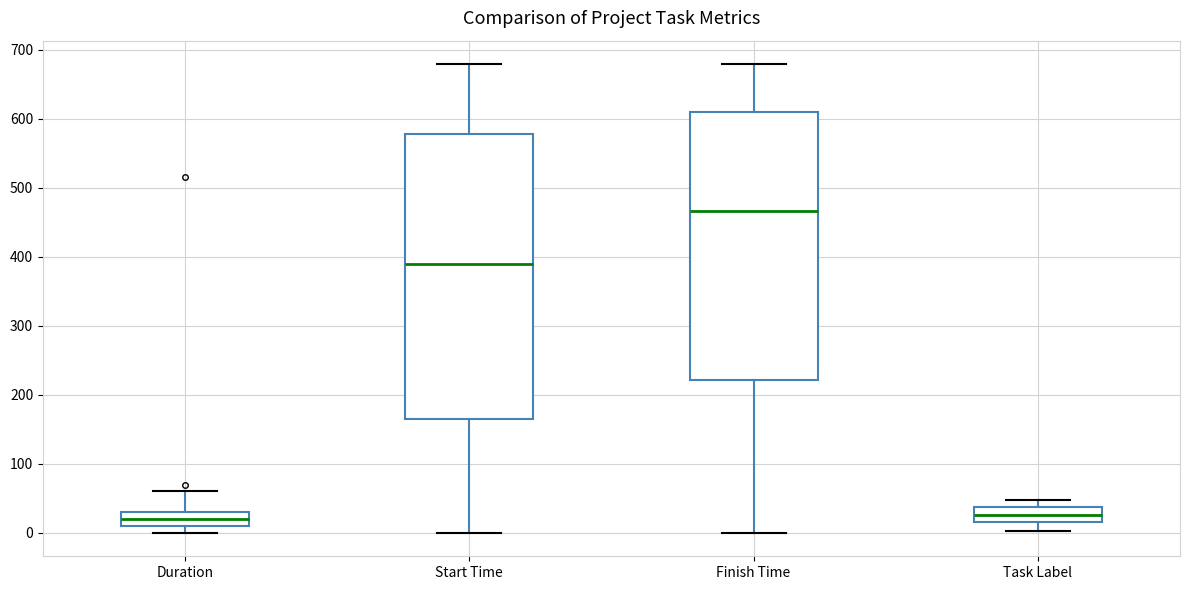

Which box is the tallest, from its lower edge to its upper edge?

Start Time